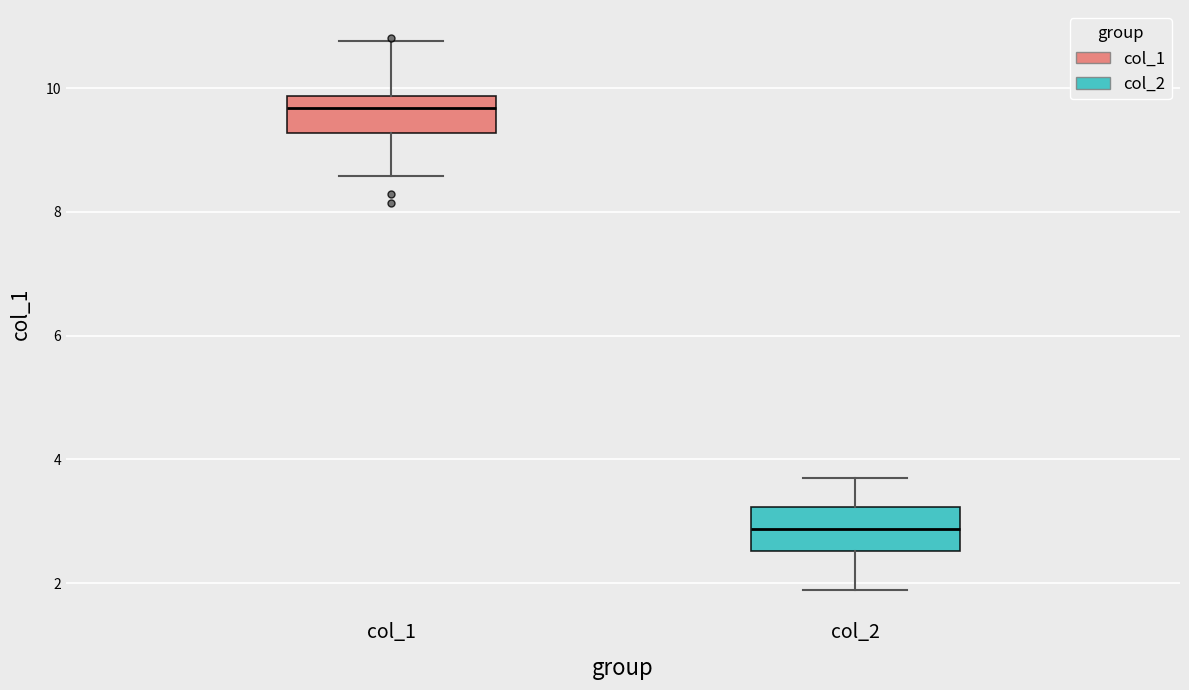

Where is the upper edge of the box for col_2 on the y-axis? The values are not printed on the chart, so give them approximately, as read against the axis.

3.2